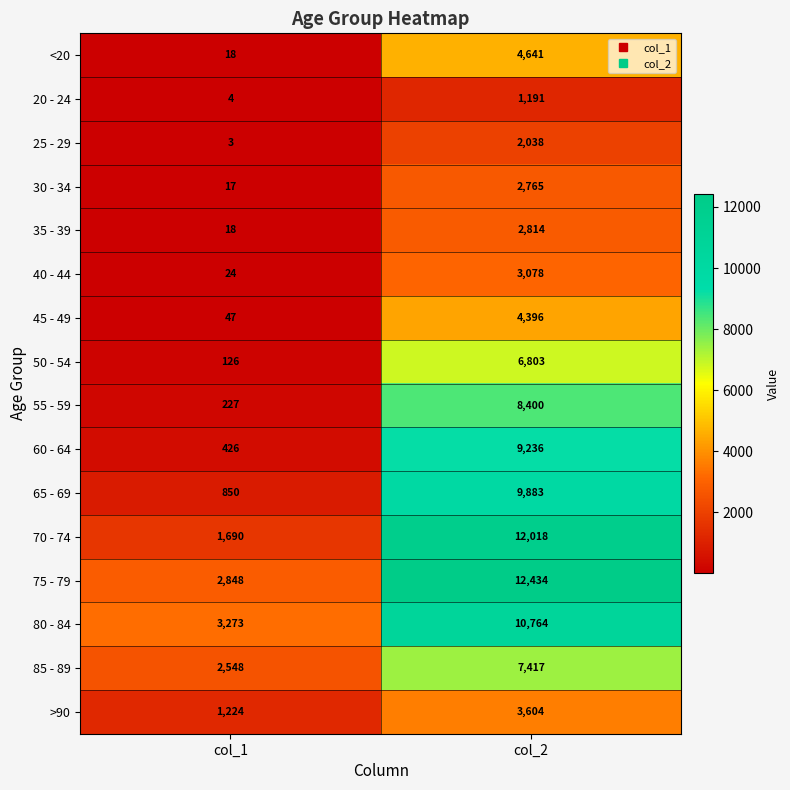

At col_2, list the series in order from largest to smallest.

75 - 79, 70 - 74, 80 - 84, 65 - 69, 60 - 64, 55 - 59, 85 - 89, 50 - 54, <20, 45 - 49, >90, 40 - 44, 35 - 39, 30 - 34, 25 - 29, 20 - 24